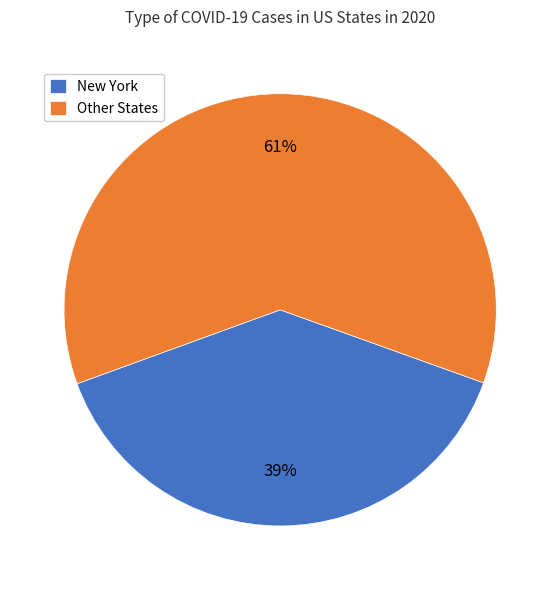

To the nearest percent, what percentage of the pie is Other States?

61%